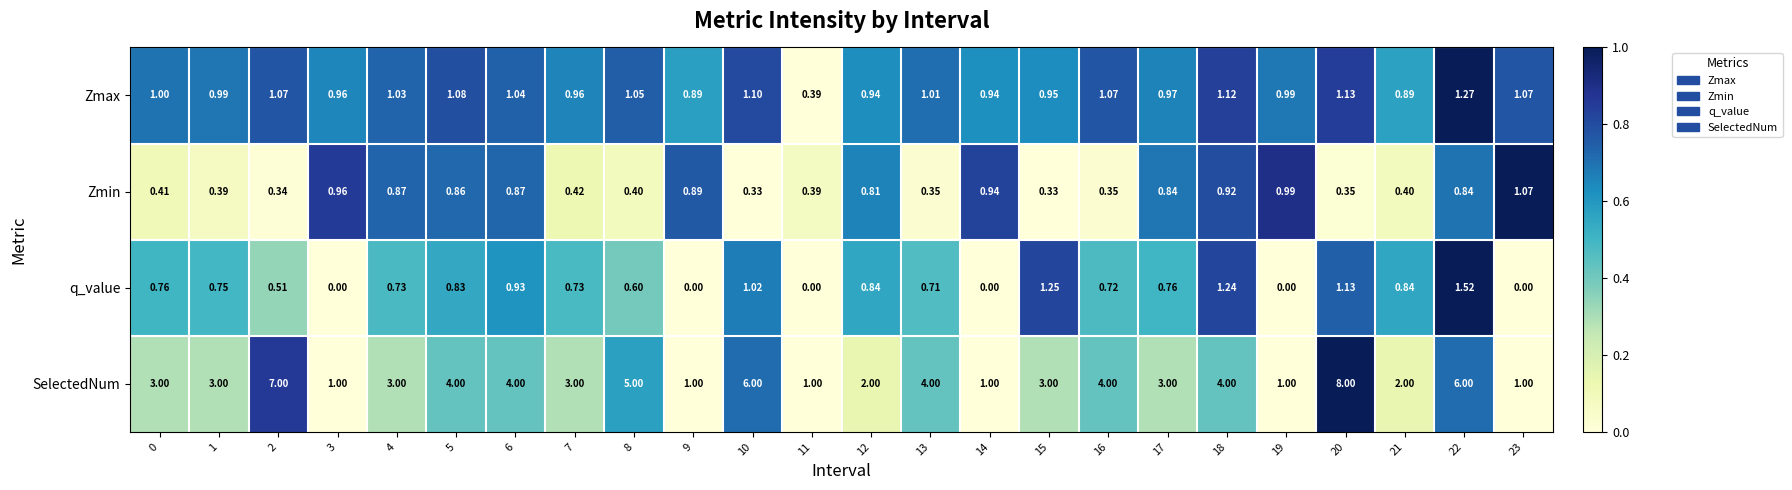

Which series changed the most between 10 and 23?

SelectedNum